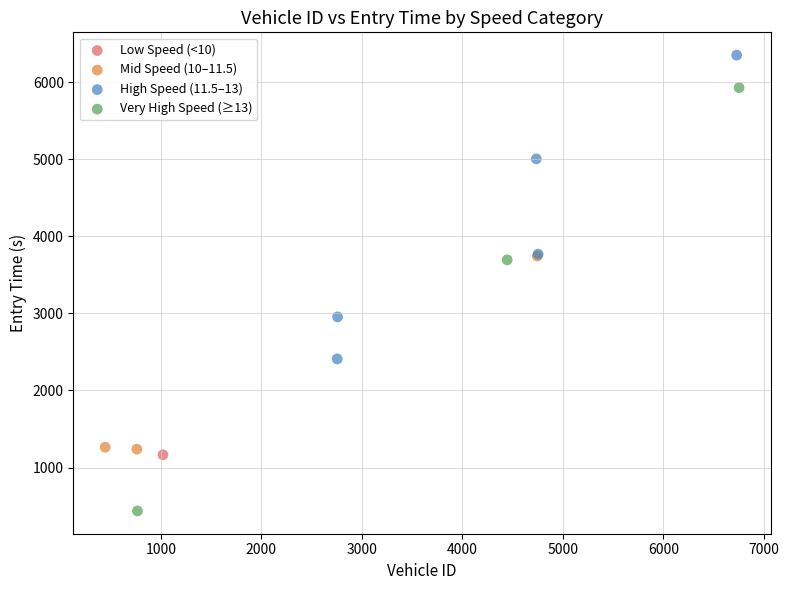

Which series reaches the minimum Y coordinate?

Very High Speed (≥13)